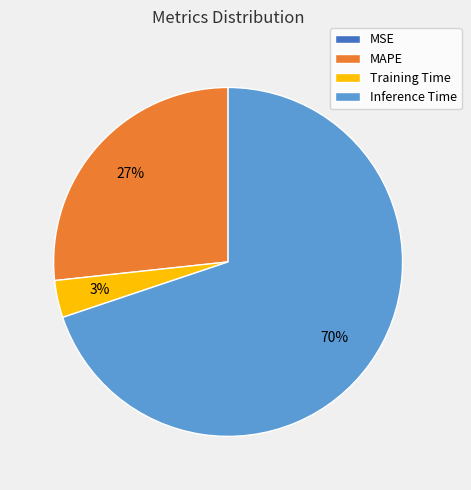

Does any single category account for the majority?

Yes